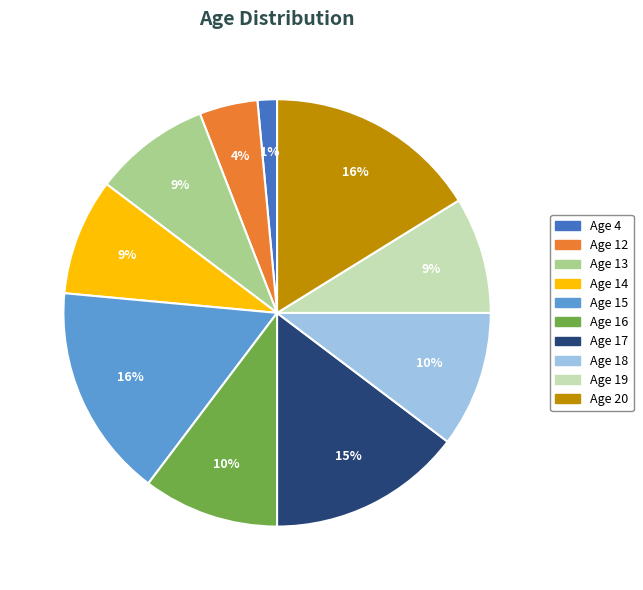

To the nearest percent, what is the average slice percentage?

10%